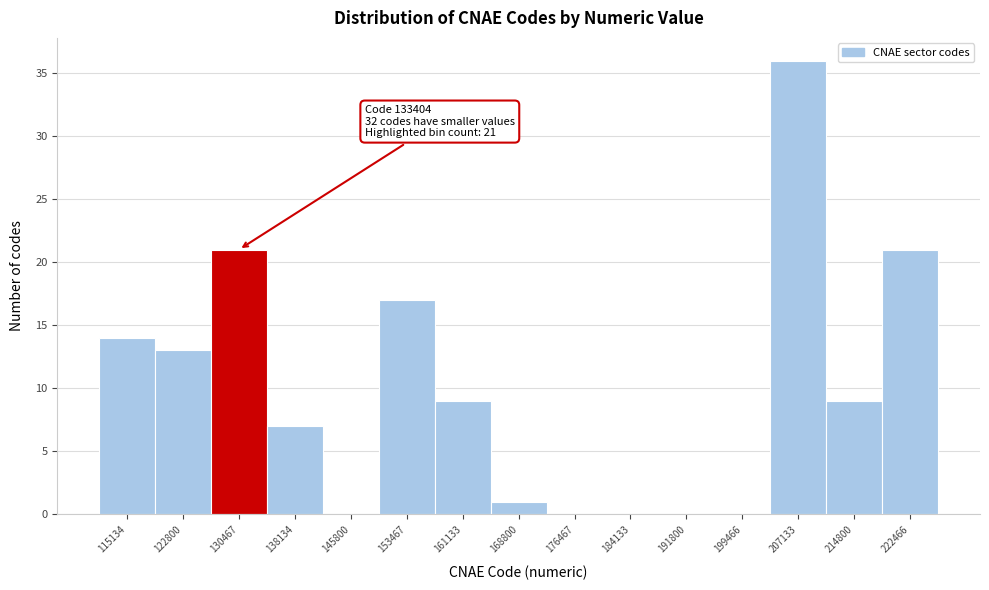

Which range on the x-axis has the tallest bar?

203000 to 211000